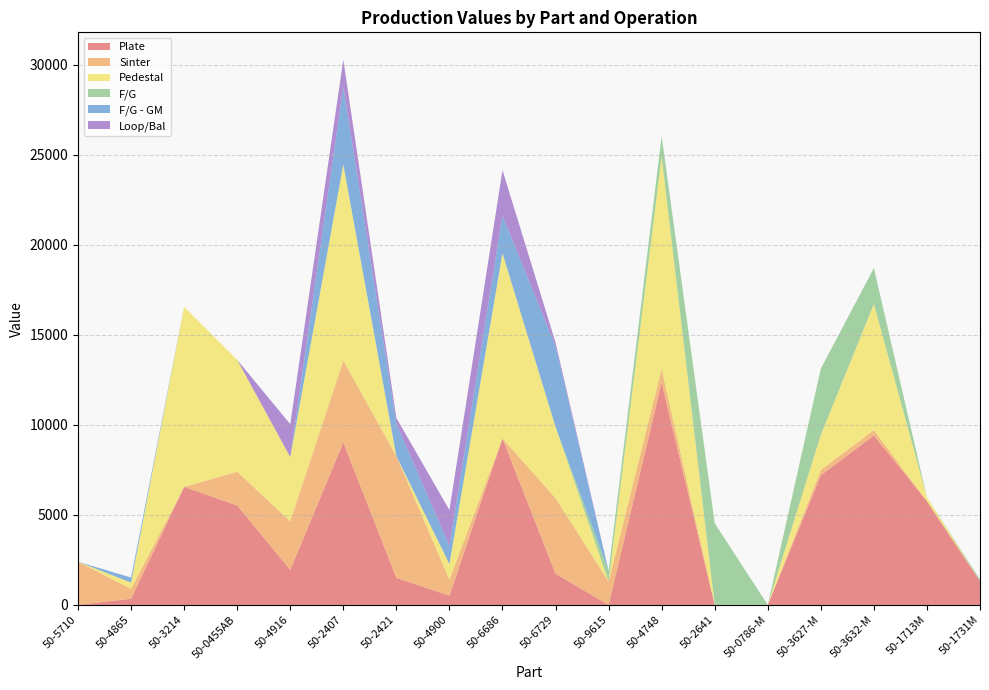

Reading right to left, list all the values displayed in this chart.

Plate: 1323.0	5760.0	9408.0	7200.0	0.0	0.0	12342.0	0.0	1732.5	9240.0	514.5	1504.0	9024.0	1944.0	5520.0	6555.0	345.0	0.0
Sinter: 0.0	0.0	300.0	300.0	0.0	0.0	769.6	1300.0	4200.0	0.0	896.0	6760.0	4550.0	2700.0	1880.0	0.0	550.0	2400.0
Pedestal: 0.0	216.0	7000.0	1944.0	0.0	0.0	11781.0	0.0	3960.0	10296.0	864.0	0.0	10888.5	3570.0	6210.0	10005.0	345.0	0.0
F/G: 96.0	0.0	2000.0	3680.0	0.0	4536.0	1152.0	600.0	0.0	0.0	0.0	0.0	0.0	0.0	0.0	0.0	0.0	0.0
F/G - GM: 0.0	0.0	0.0	0.0	0.0	0.0	0.0	0.0	4464.0	2088.0	1008.0	1800.0	4320.0	0.0	0.0	0.0	280.0	0.0
Loop/Bal: 0.0	0.0	0.0	0.0	0.0	0.0	0.0	0.0	210.0	2520.0	1984.0	320.0	1500.0	1820.0	0.0	0.0	0.0	0.0